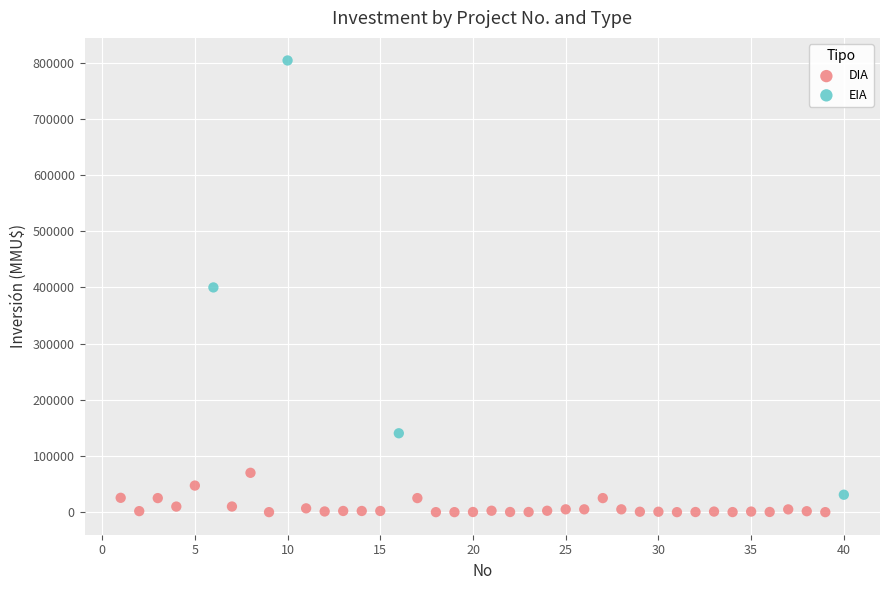

Which series has the widest spread of Y values?

EIA